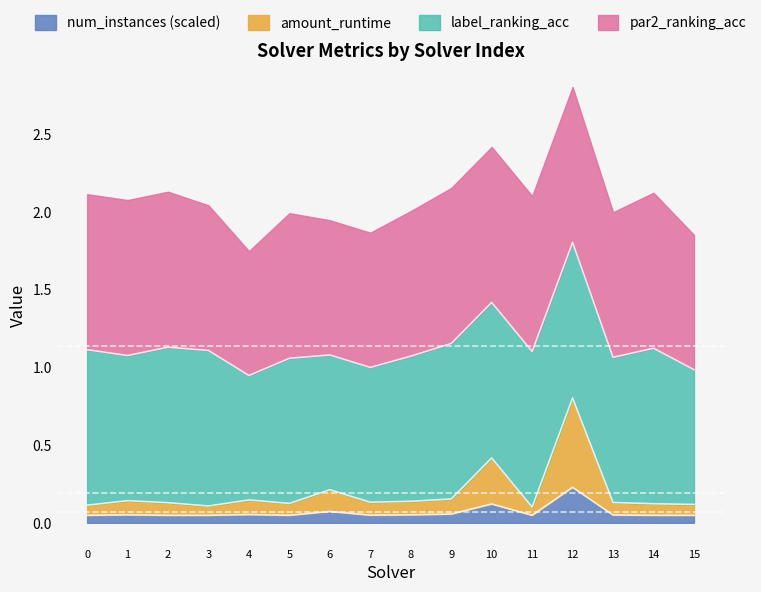

What is the difference between the second highest and second lowest values in the amount_runtime series?

0.3